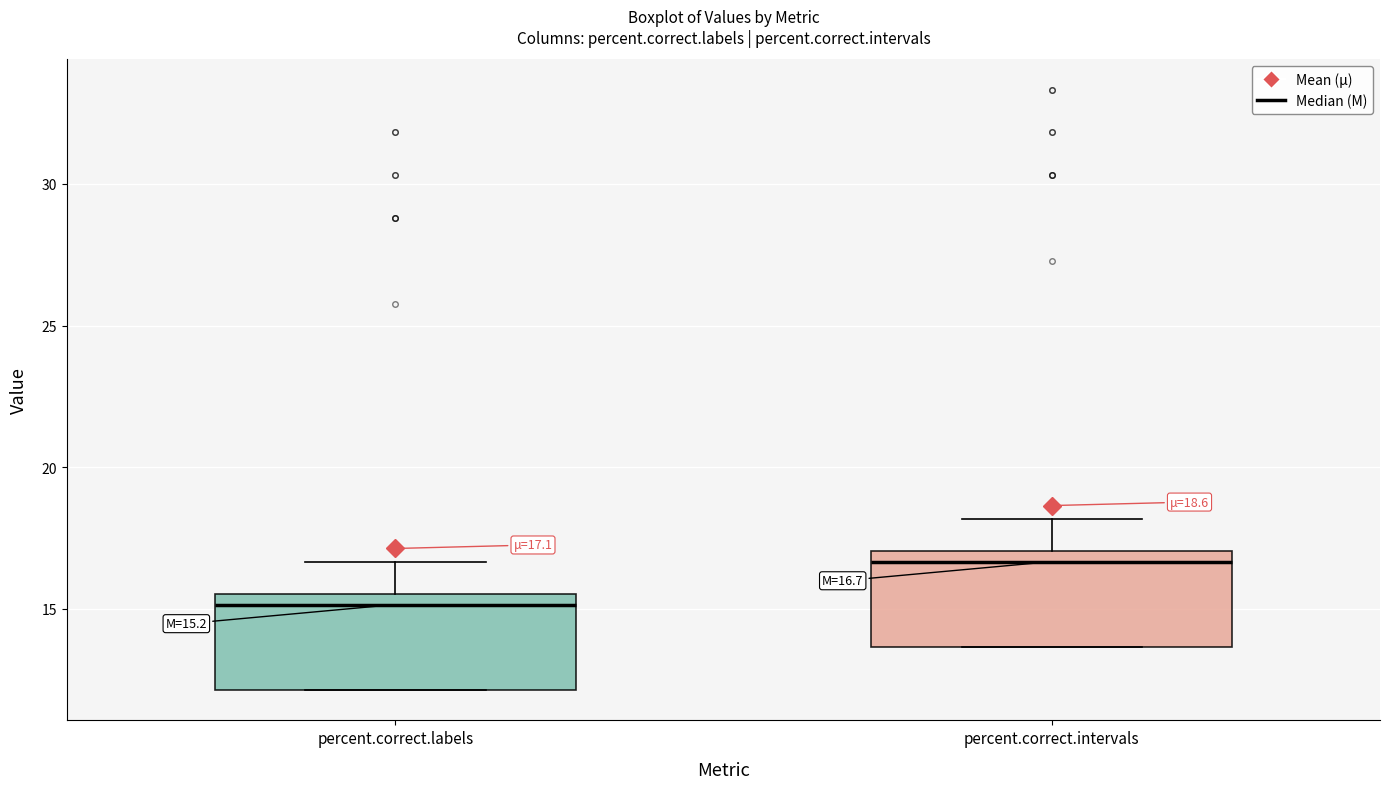

Which box's median line is the lowest?

percent.correct.labels